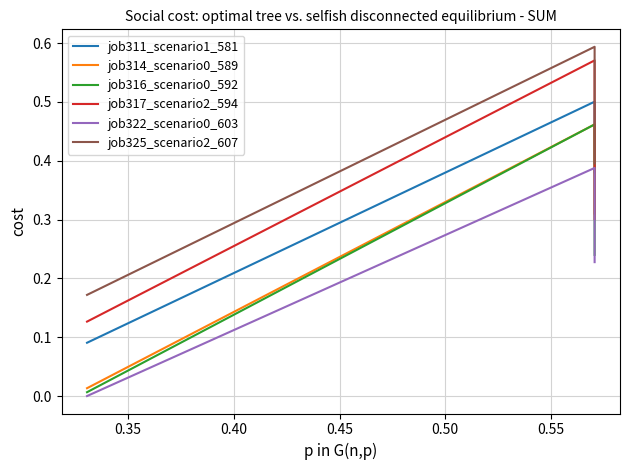

Which series has the largest total across all categories?

job325_scenario2_607